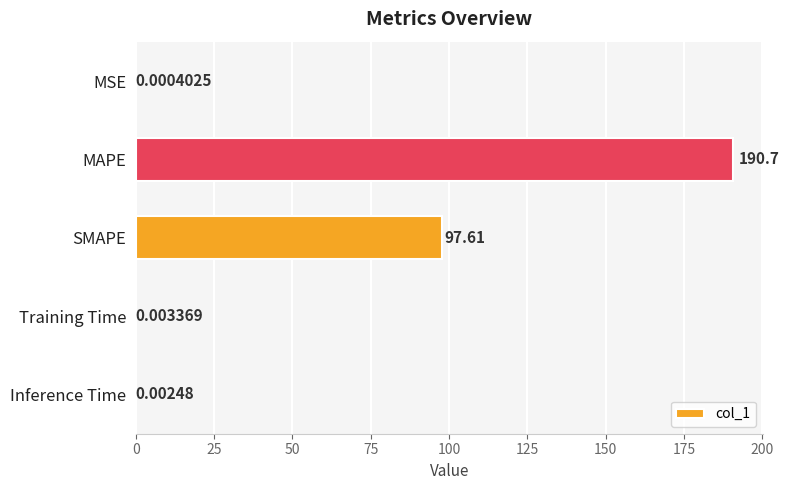

Which label corresponds to the largest value in the chart?

MAPE